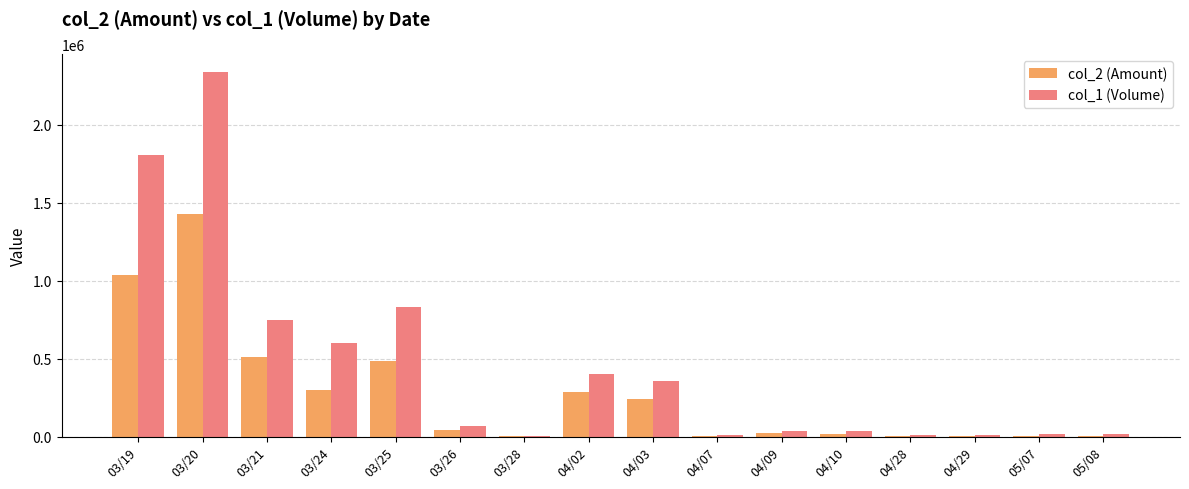

At which category is the sum across all series the highest?

03/20